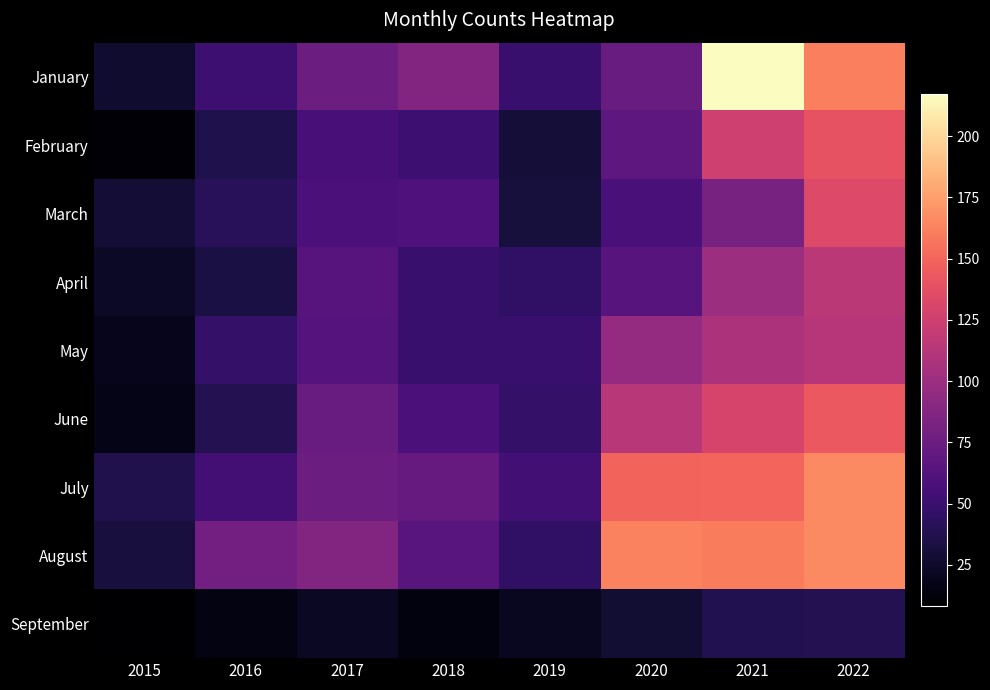

At 2016, list the series in order from largest to smallest.

August, July, January, May, March, June, February, April, September